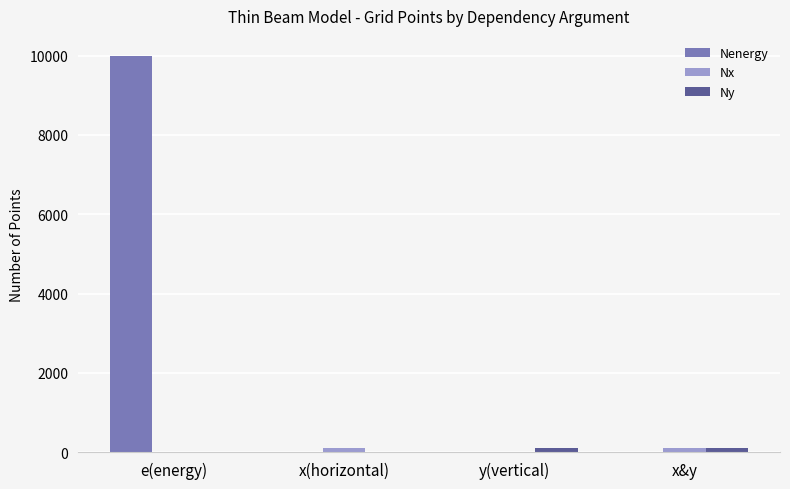

What is the maximum value for Nenergy?

10000